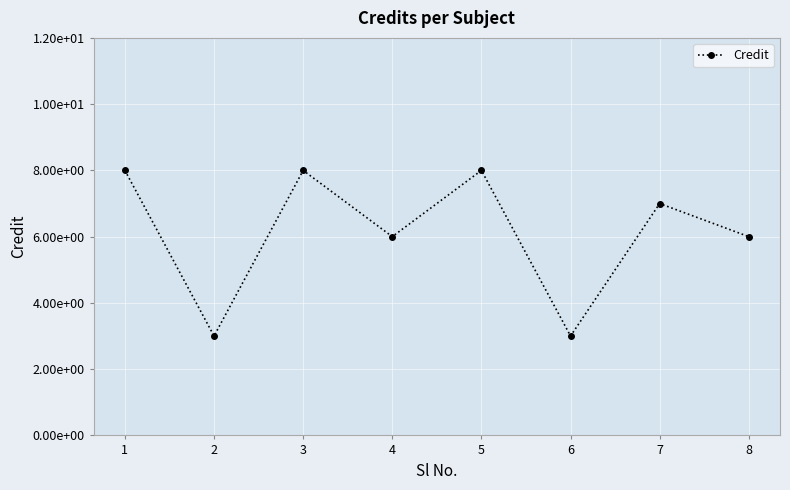

At which category does the data reach its first local peak?

3